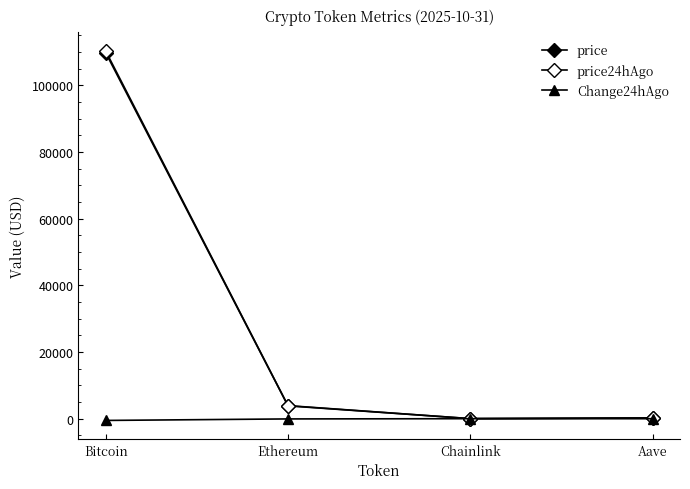

Reading left to right, what are all the values shown in this chart?

price: Bitcoin=109832.0	Ethereum=3849.0	Chainlink=17.2	Aave=219.0
price24hAgo: Bitcoin=110357.0	Ethereum=3920.5	Chainlink=18.1	Aave=228.4
Change24hAgo: Bitcoin=-525.0	Ethereum=-71.5	Chainlink=-0.9	Aave=-9.4